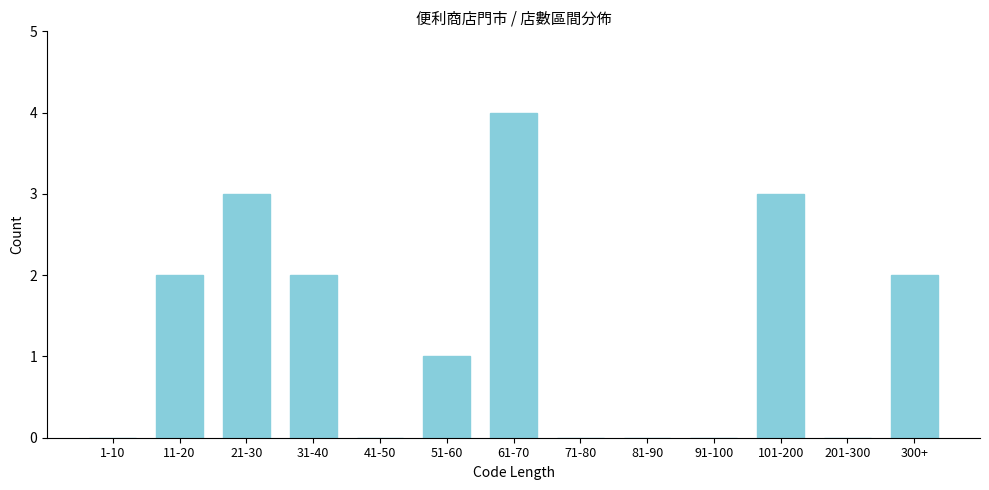

Reading right to left, what are all the values shown in this chart?

300+=2	201-300=0	101-200=3	91-100=0	81-90=0	71-80=0	61-70=4	51-60=1	41-50=0	31-40=2	21-30=3	11-20=2	1-10=0